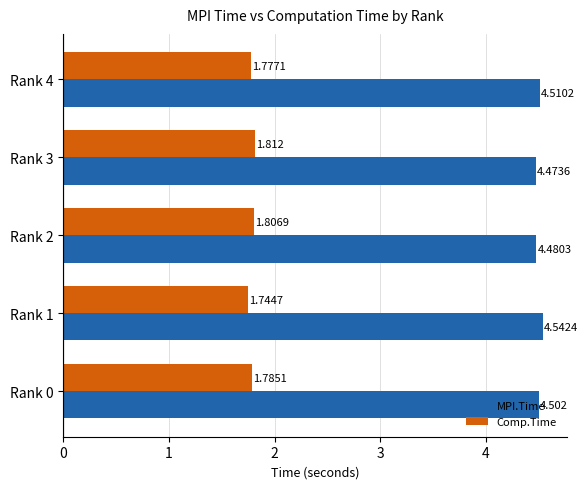

Which series has the largest range (max minus min)?

MPI.Time